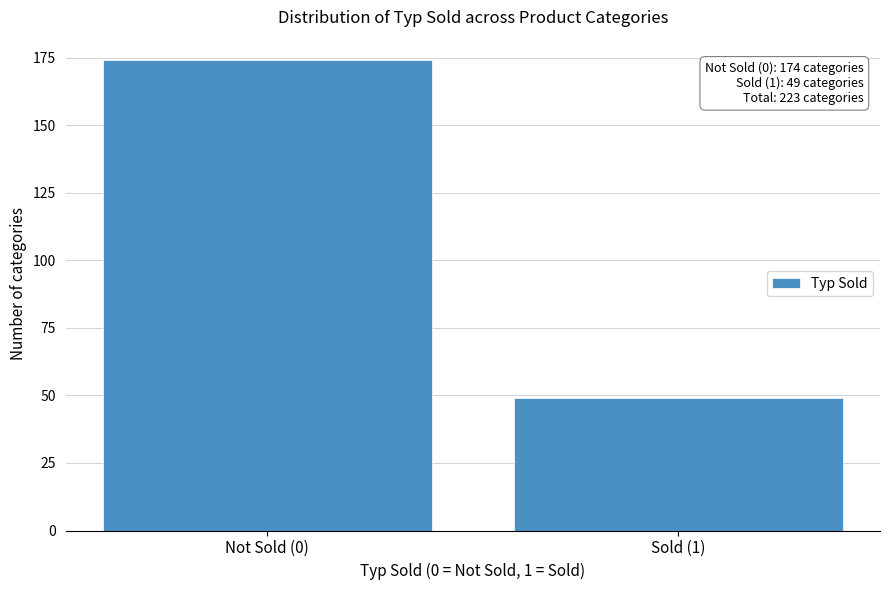

Reading left to right, what are all the values shown in this chart?

Not Sold (0)=174	Sold (1)=49